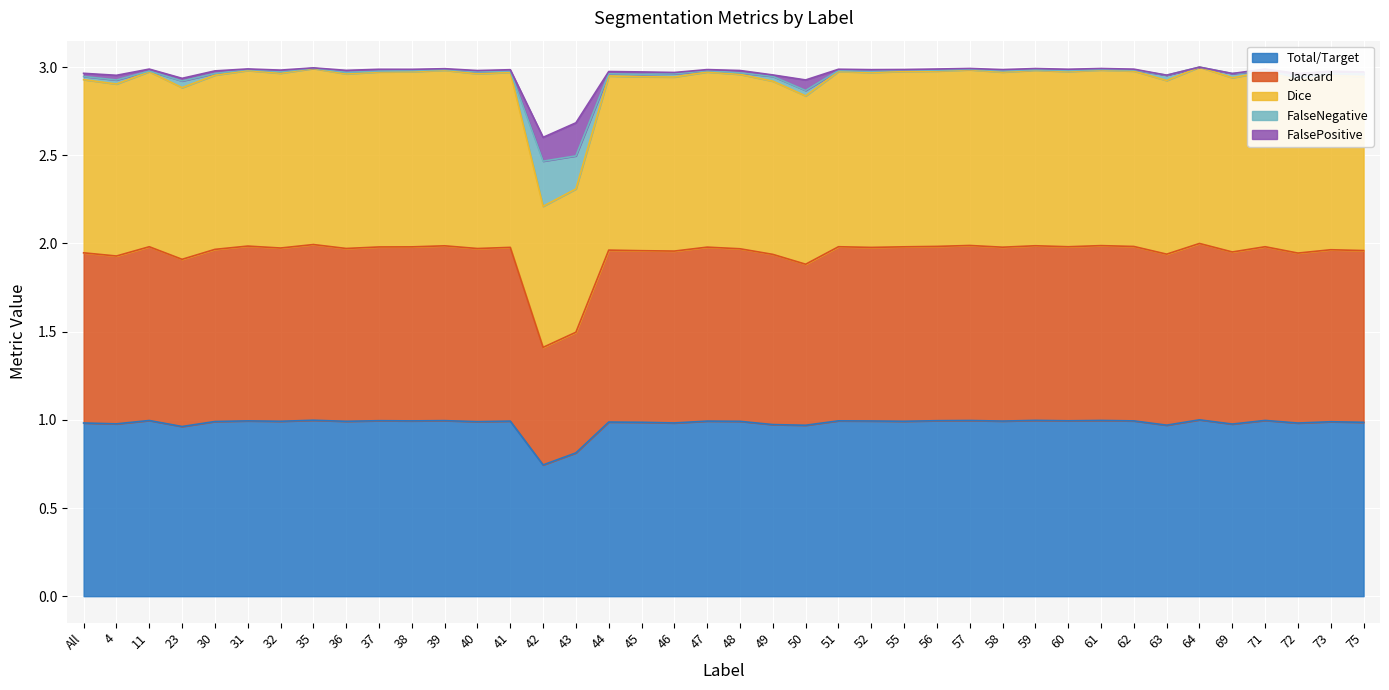

What is the label of the 12th point from the right?

58